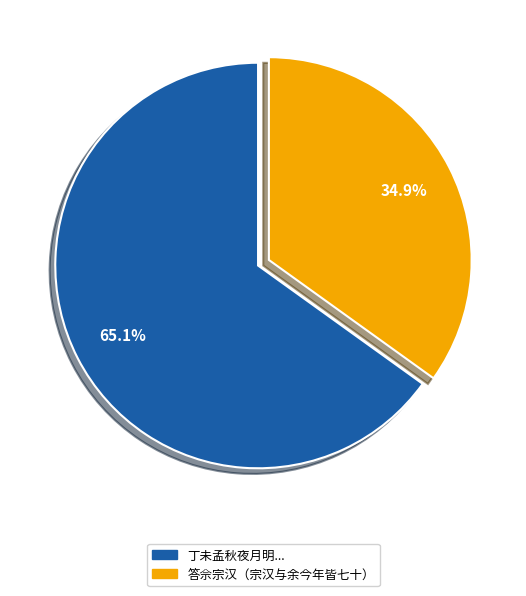

Does any single category account for the majority?

Yes